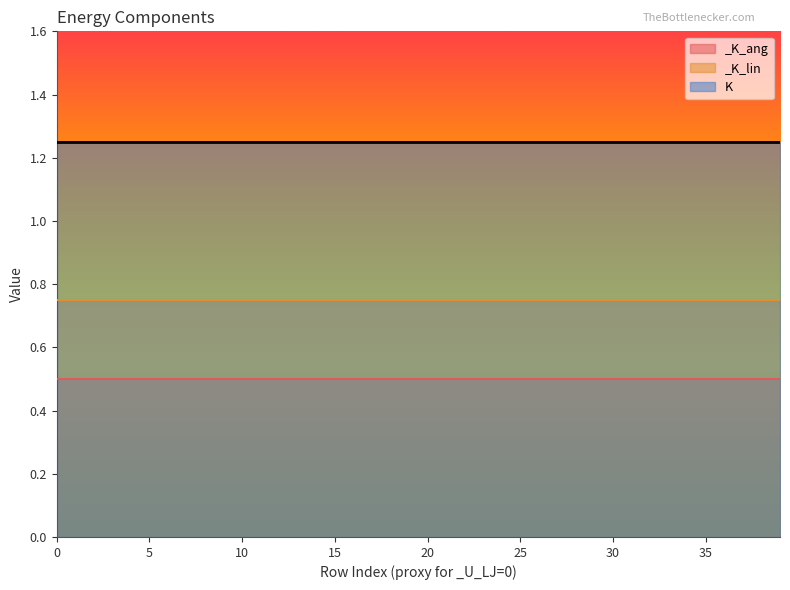

How many K values are between 1 and 2?

40